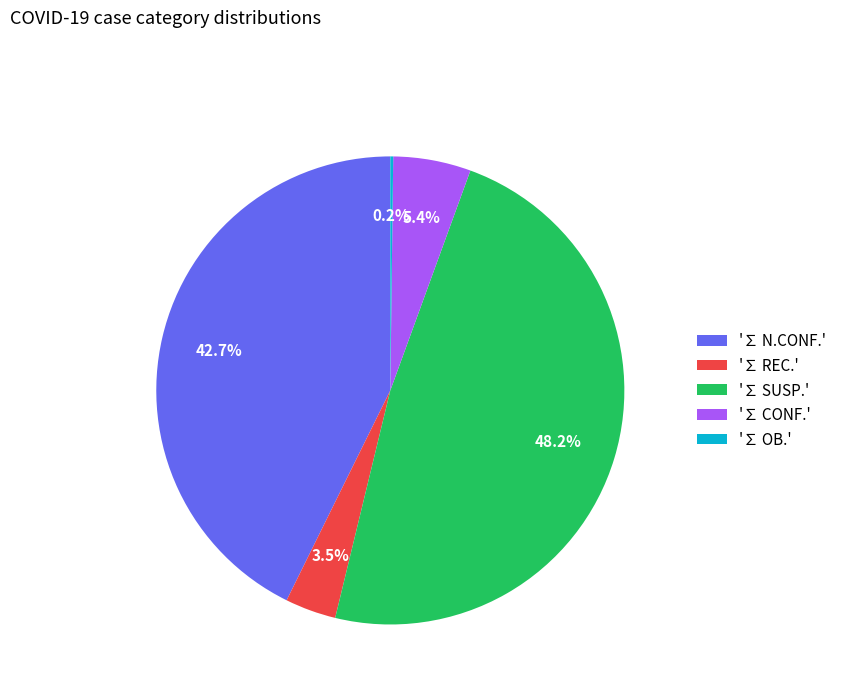

Between '∑ REC.' and '∑ SUSP.', which is larger?

'∑ SUSP.'